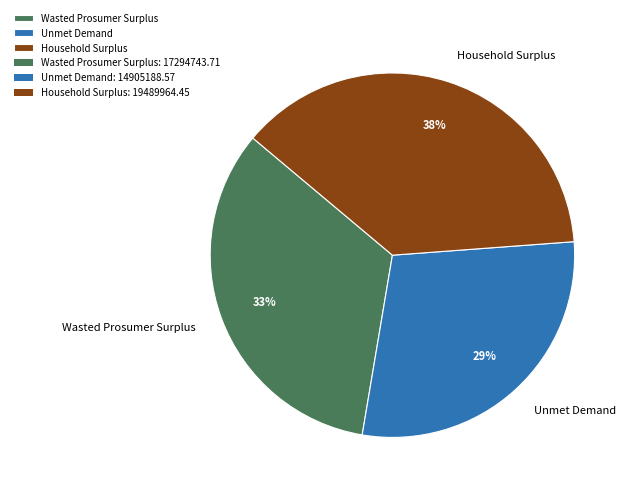

What is the ratio of the value at Unmet Demand to the value at Wasted Prosumer Surplus?

0.9